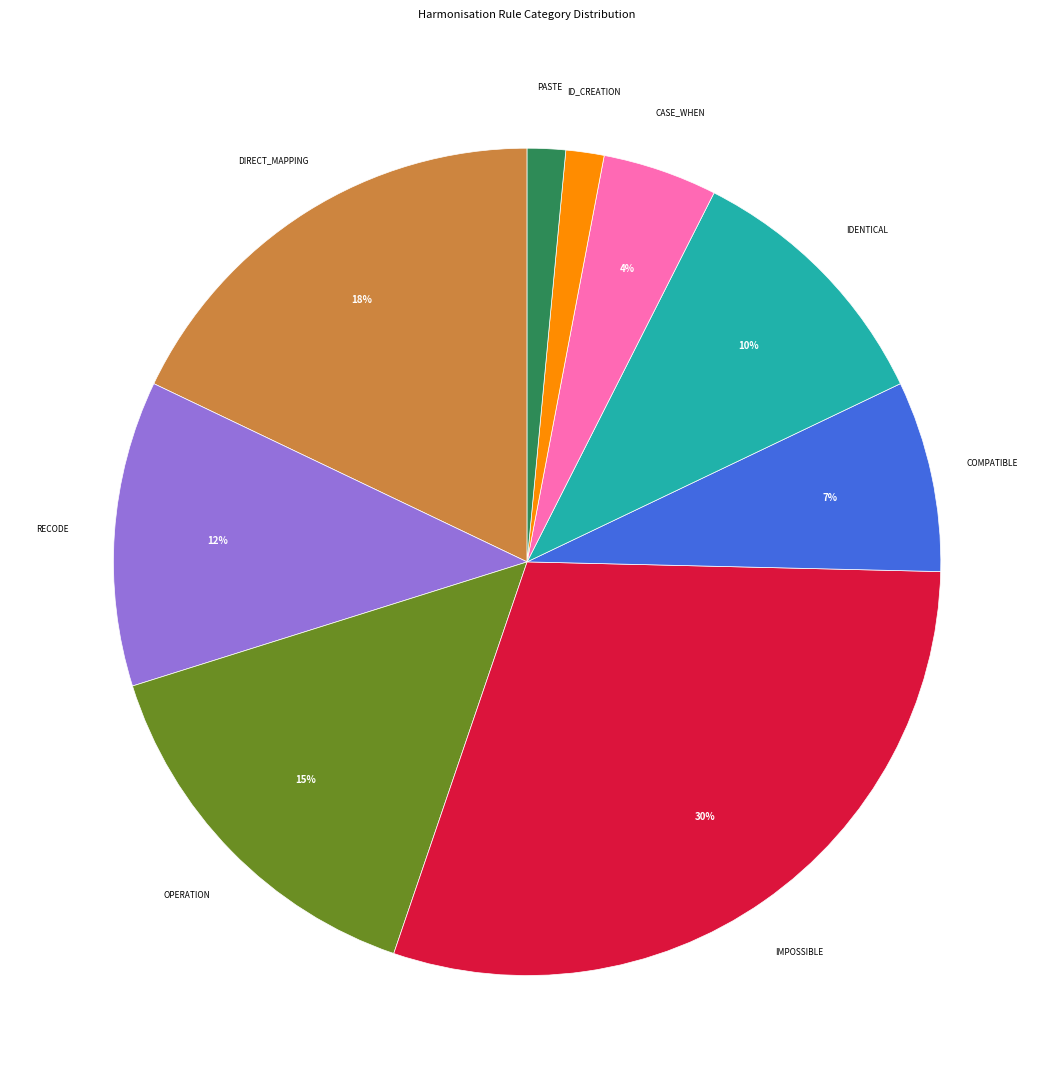

To the nearest percent, what is the average slice percentage?

11%